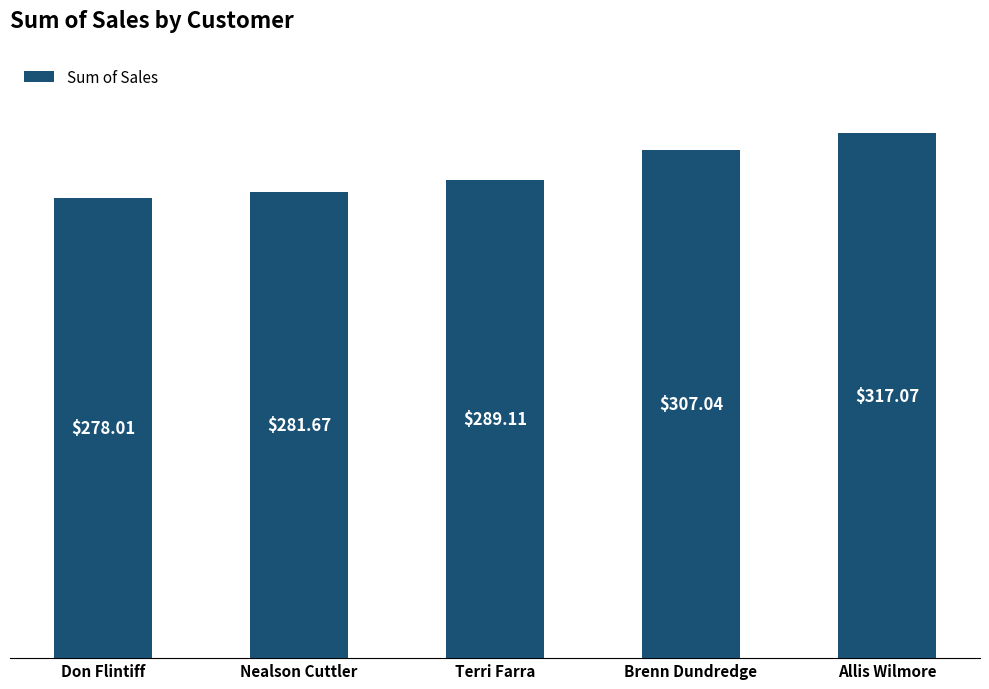

What is the difference between the second highest and minimum values?

29.0